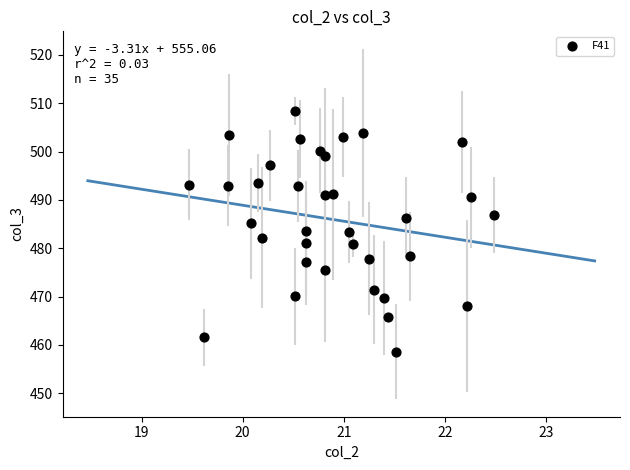

What is the range of X values (max minus min)?

3.0